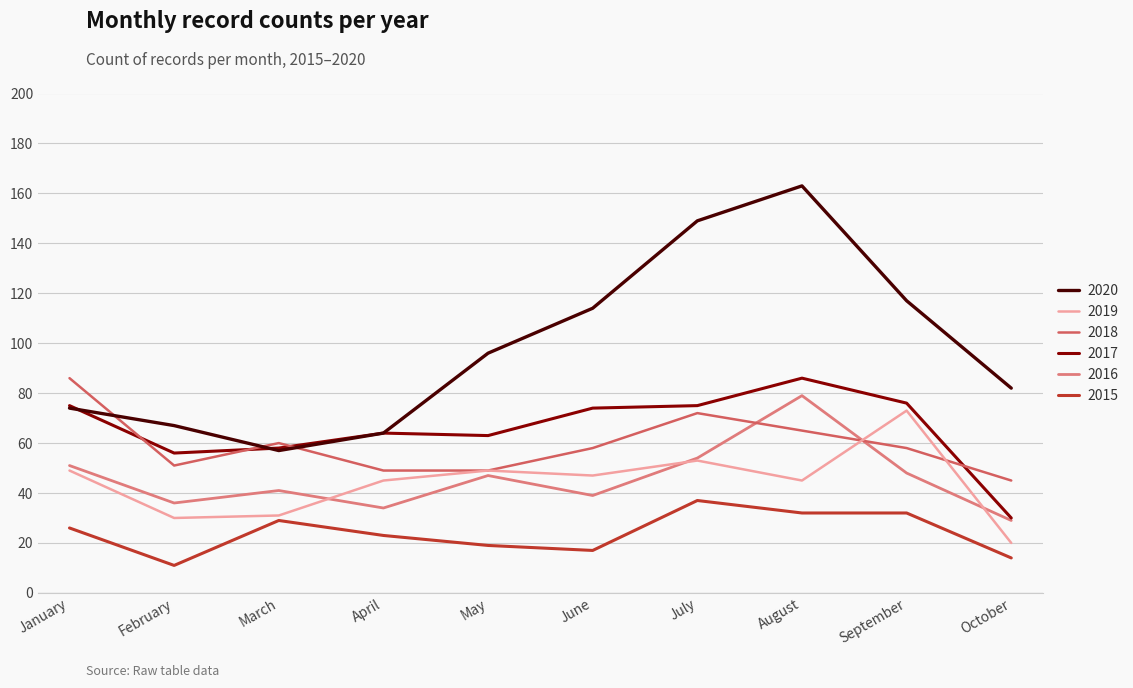

What are all the series names shown in the legend?

2020, 2019, 2018, 2017, 2016, 2015